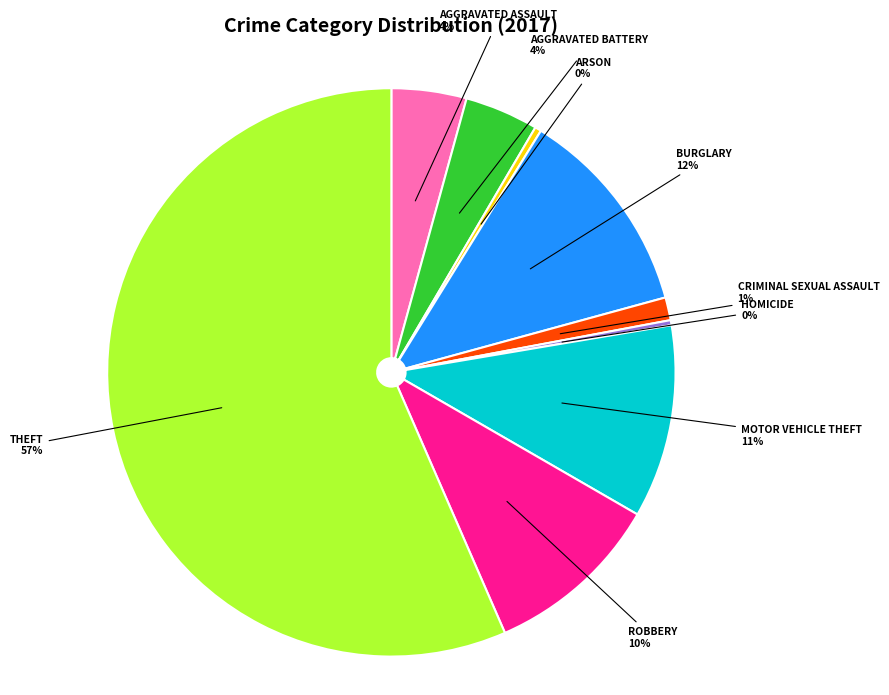

Does any single category account for the majority?

Yes